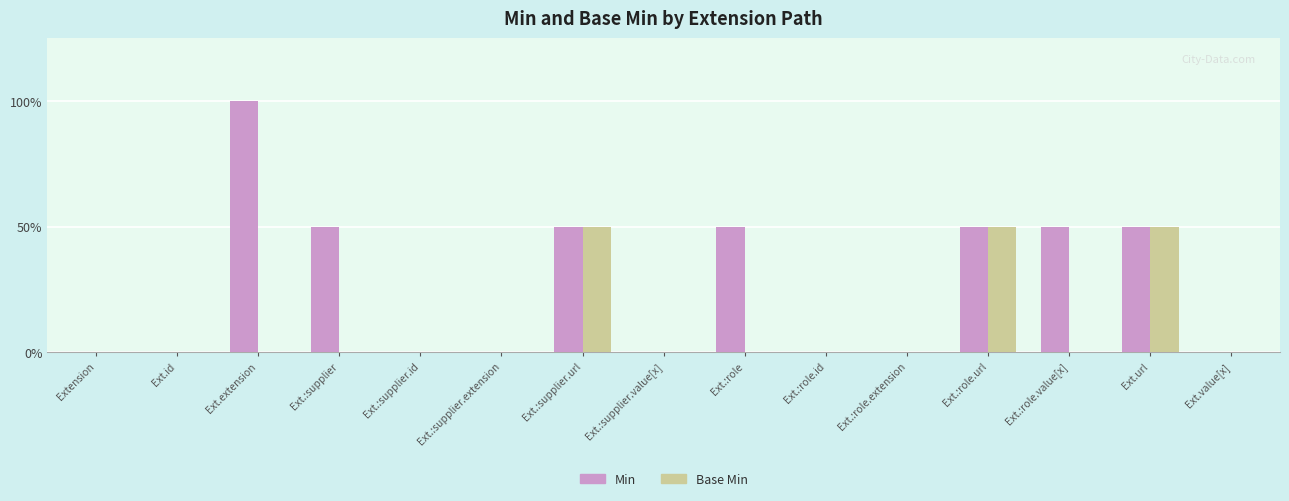

Count the Min values in the range 0 to 1.

14